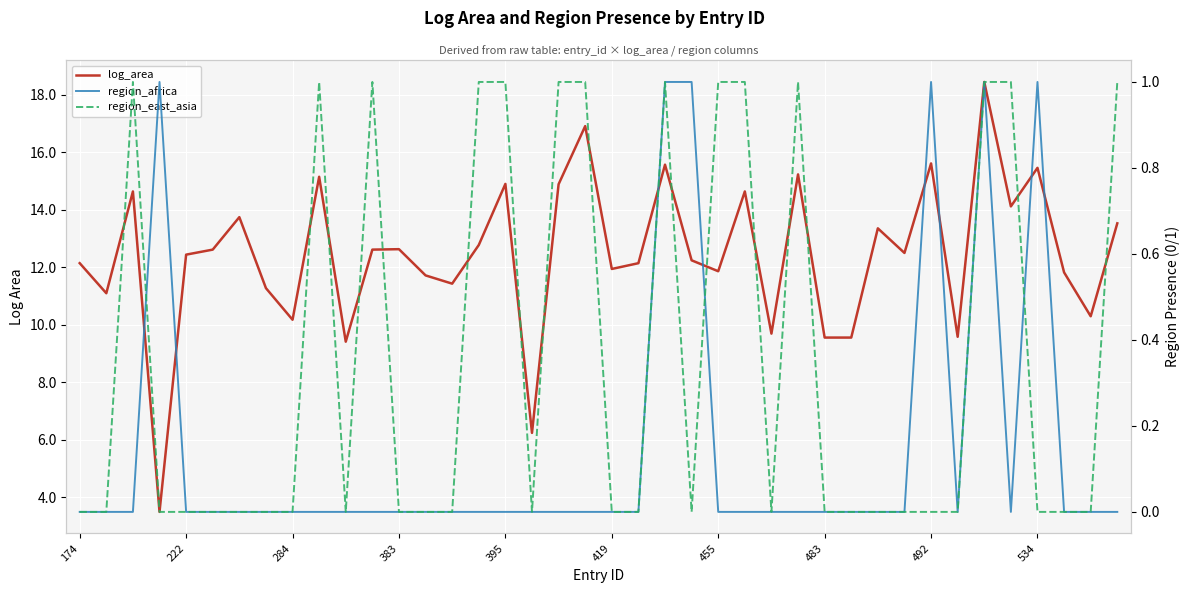

True or false: log_area and region_africa cross at least once.

False